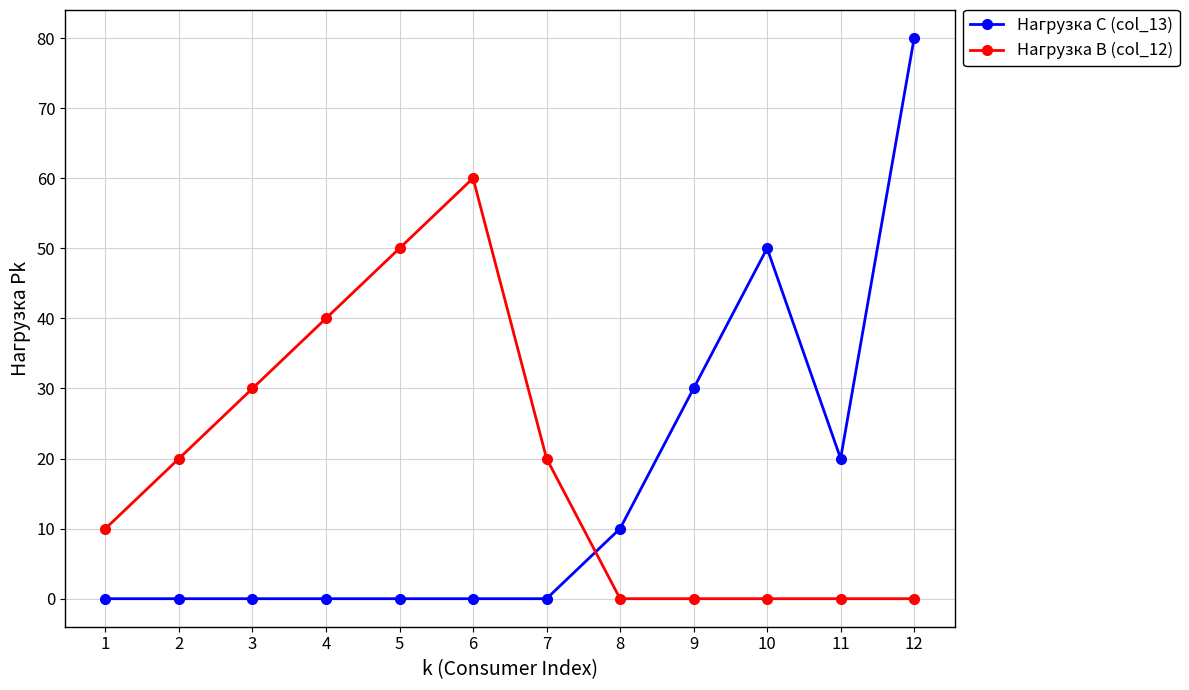

True or false: Нагрузка C (col_13) and Нагрузка B (col_12) intersect in this chart.

True